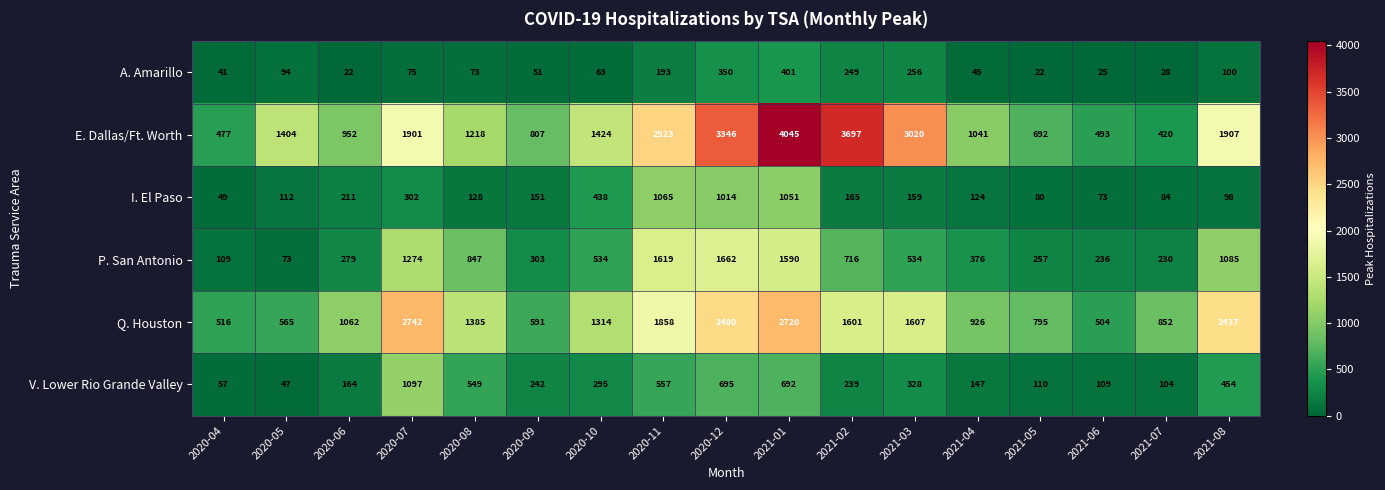

True or false: P. San Antonio has a value of 151 at 2021-02.

False